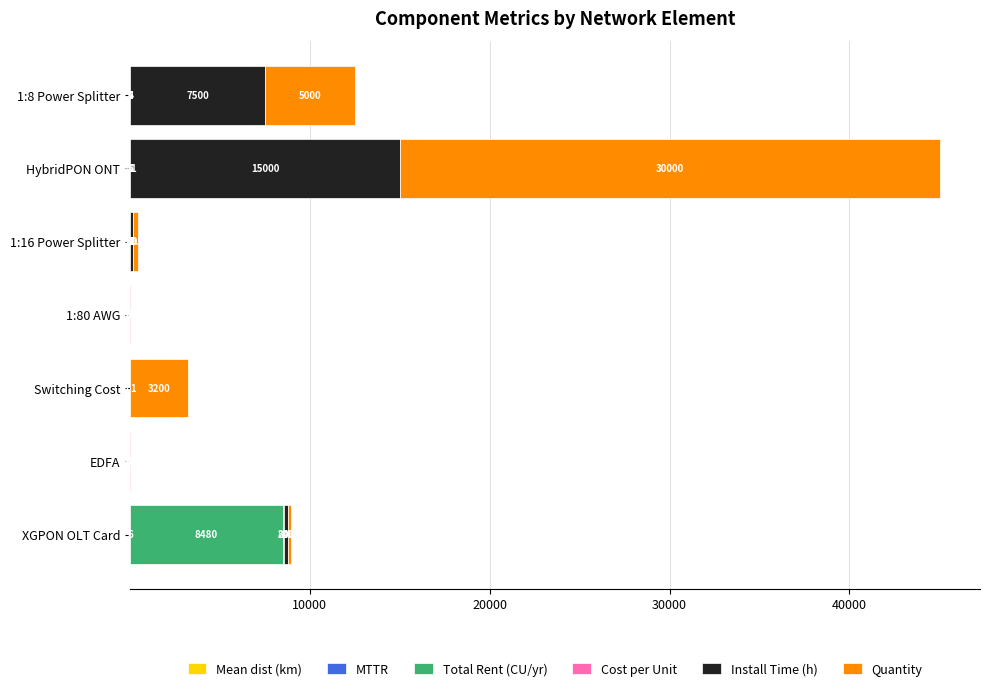

At which category is the sum across all series the highest?

HybridPON ONT